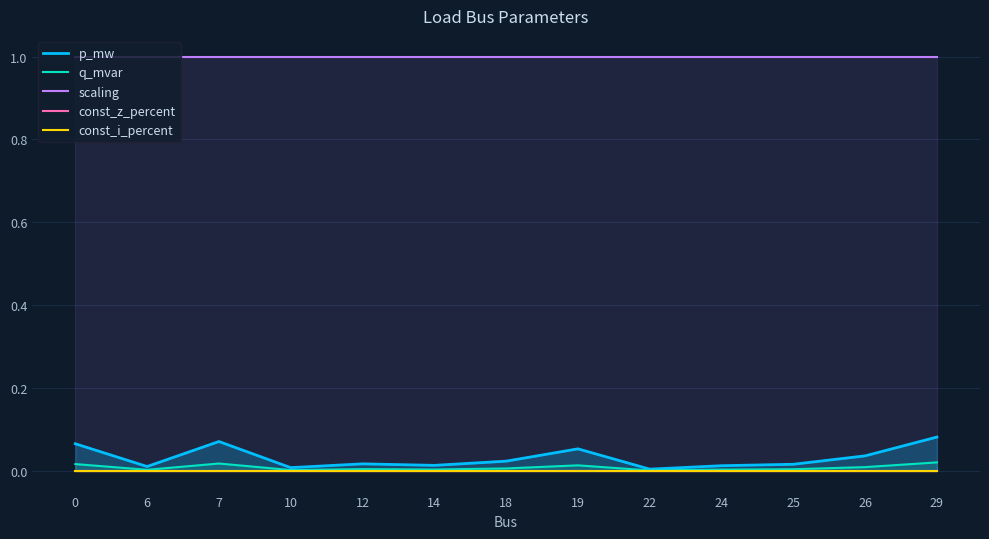

At which label does p_mw reach its minimum?

22